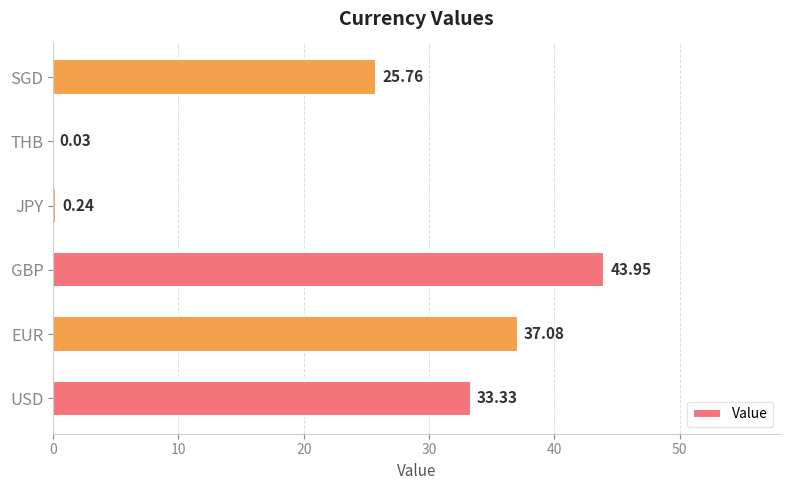

What is the average value?

23.4